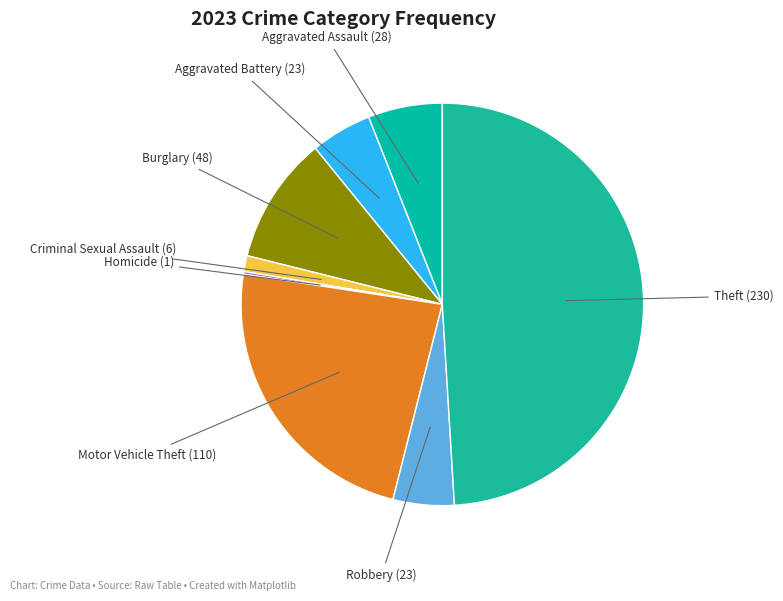

Which slice is the largest?

Theft (230)